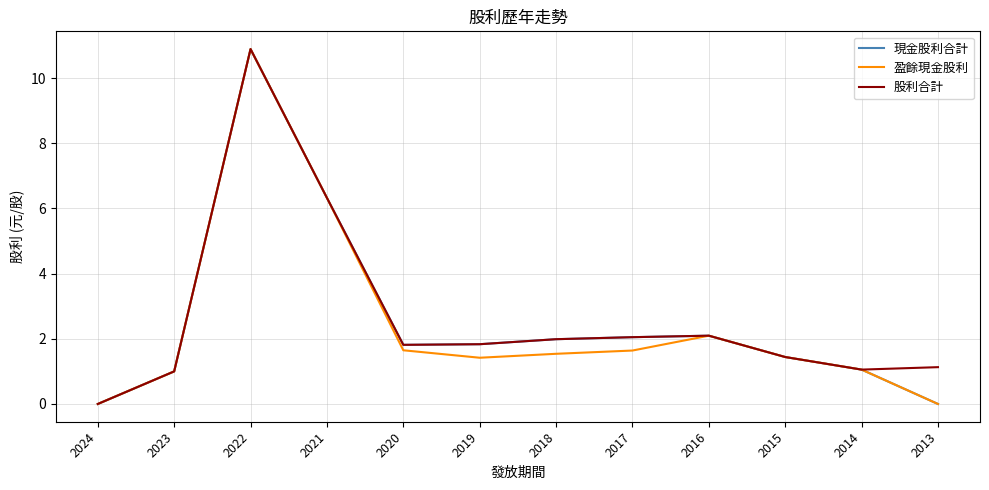

Does the chart have visible grid lines?

Yes